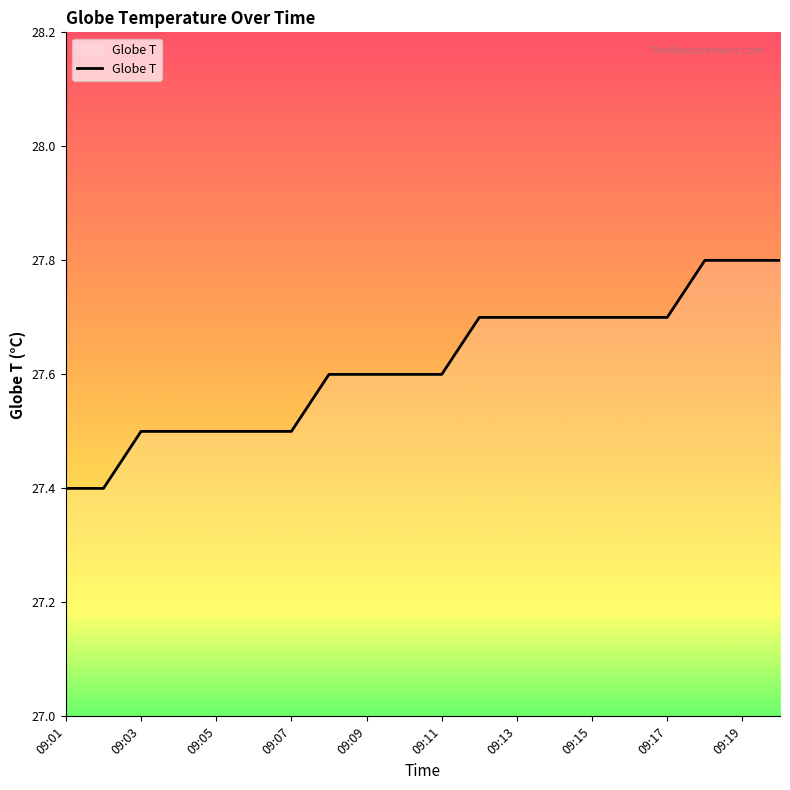

What is the greatest value displayed?

27.8